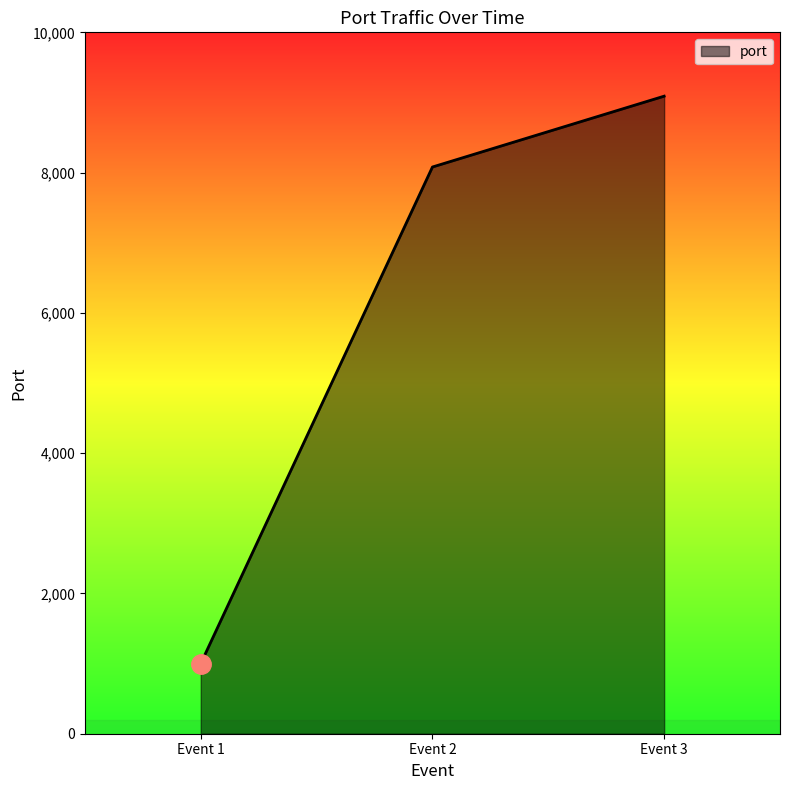

List the labels in order of value, largest first.

Event 3, Event 2, Event 1